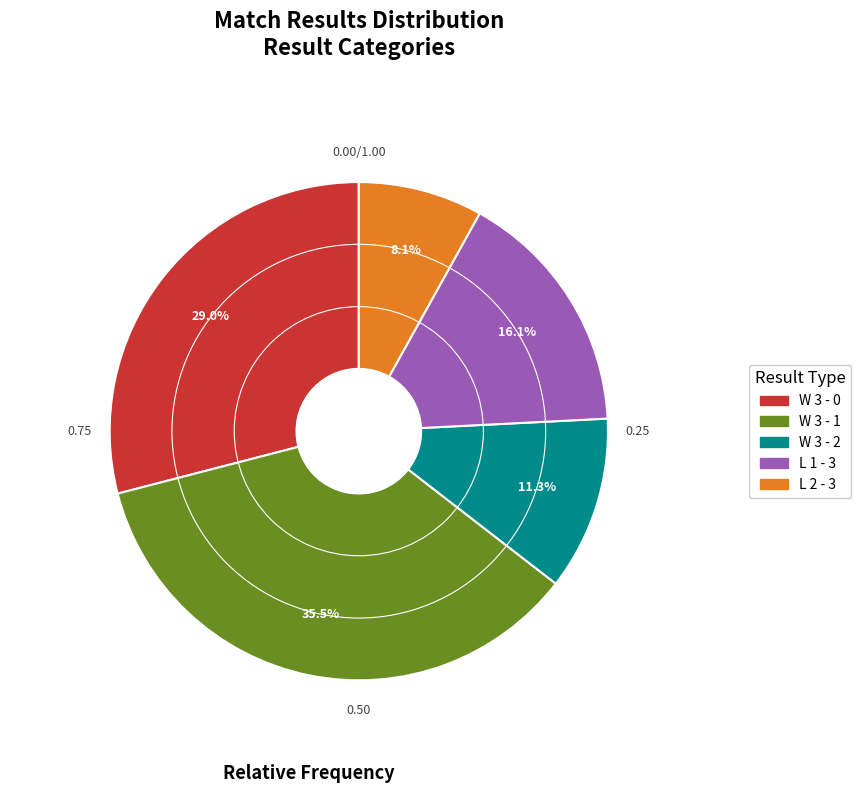

Is there a majority slice in this chart?

No